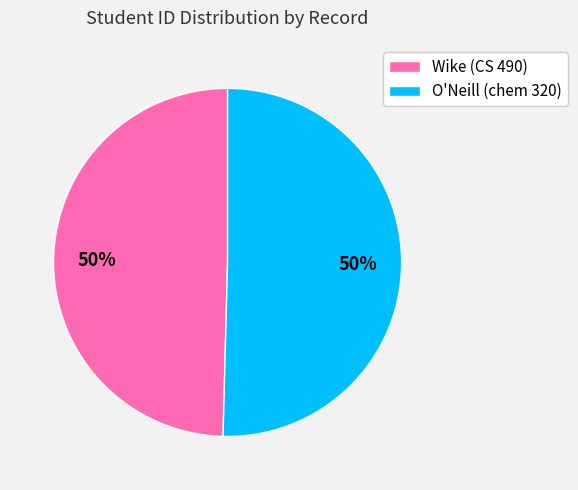

Approximately how many times larger is the value at O'Neill (chem 320) compared to Wike (CS 490)?

1.0